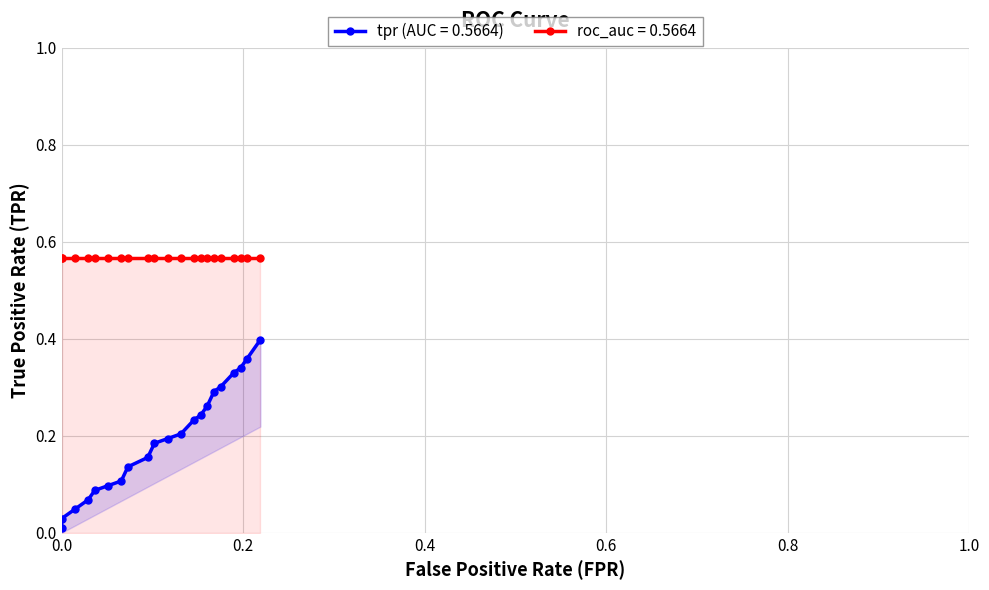

True or false: the data has more than 2 interior local peaks.

False